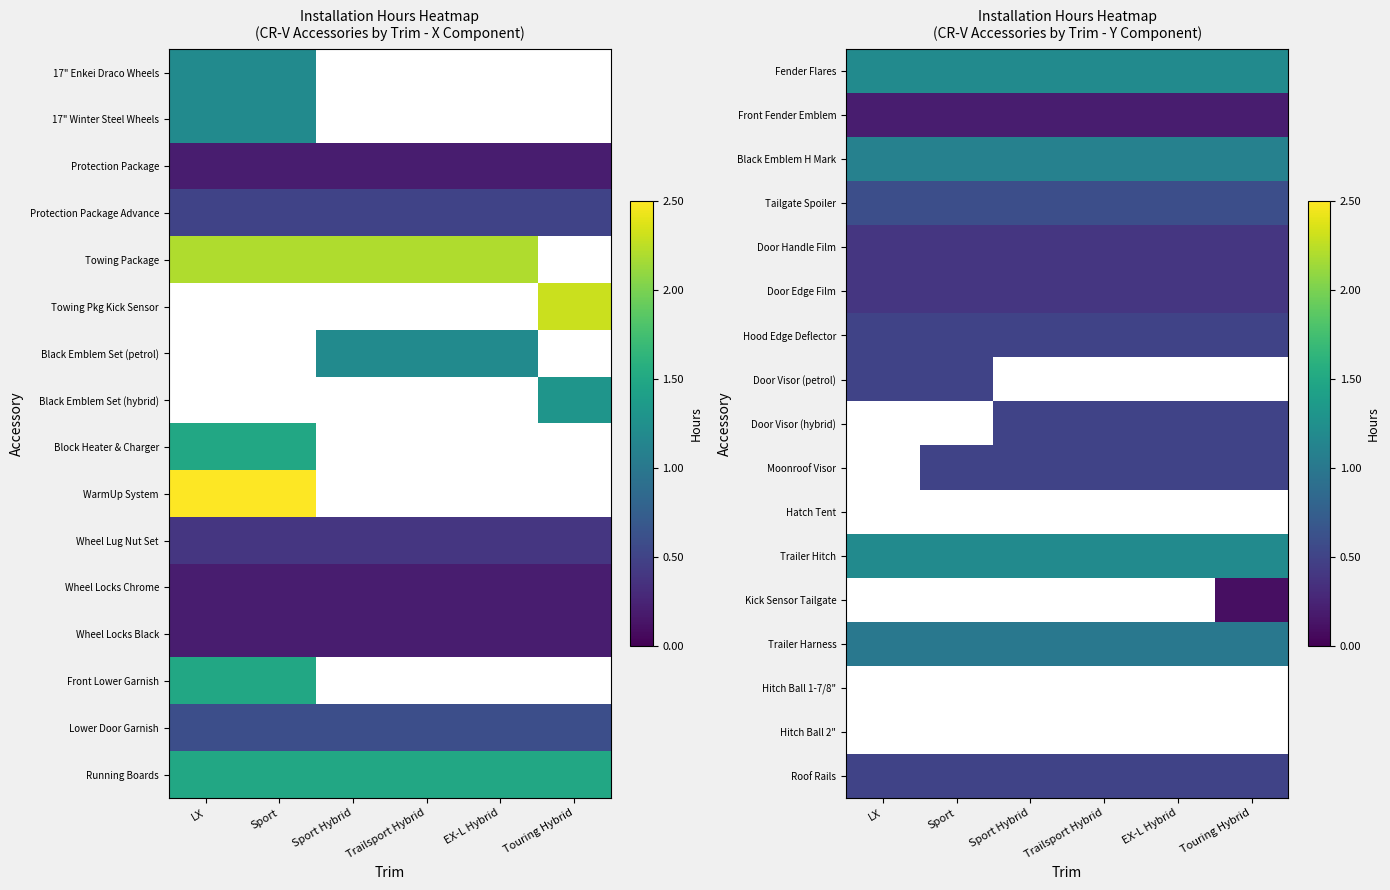

What is the spread (max minus min) of values at Trailsport Hybrid?

1.0